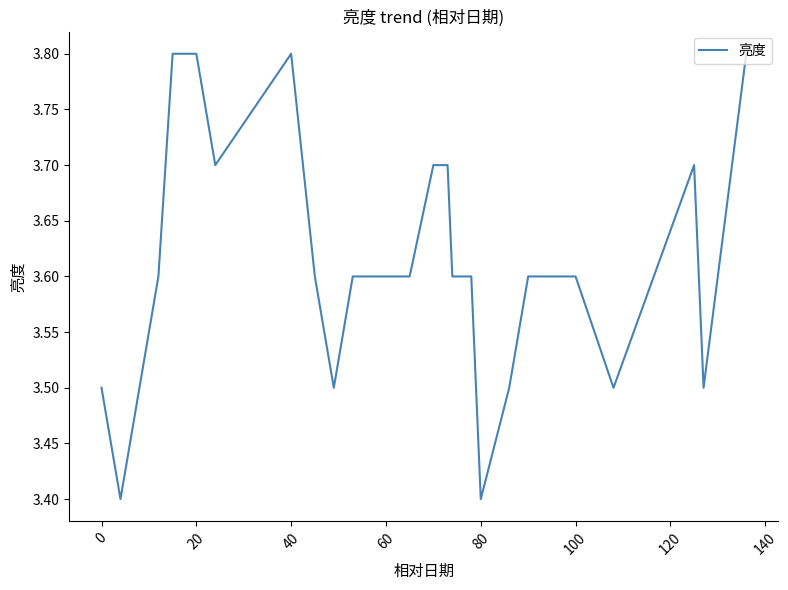

What is the greatest value displayed?

3.8